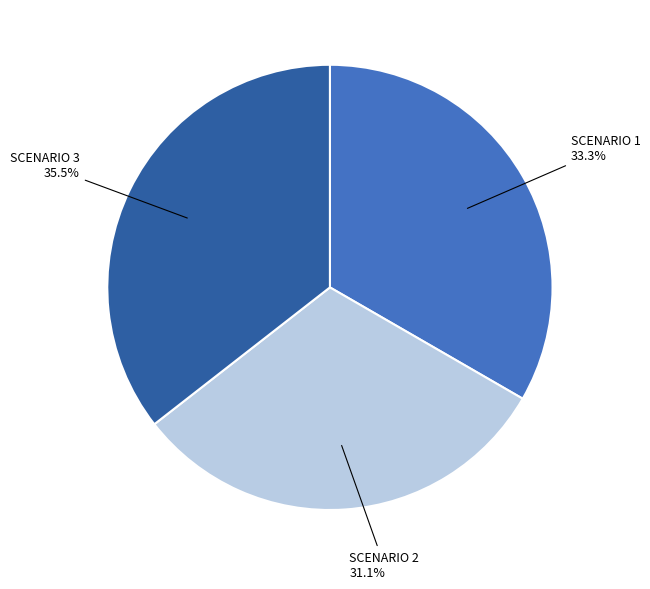

Is there any slice that represents more than half of the pie?

No